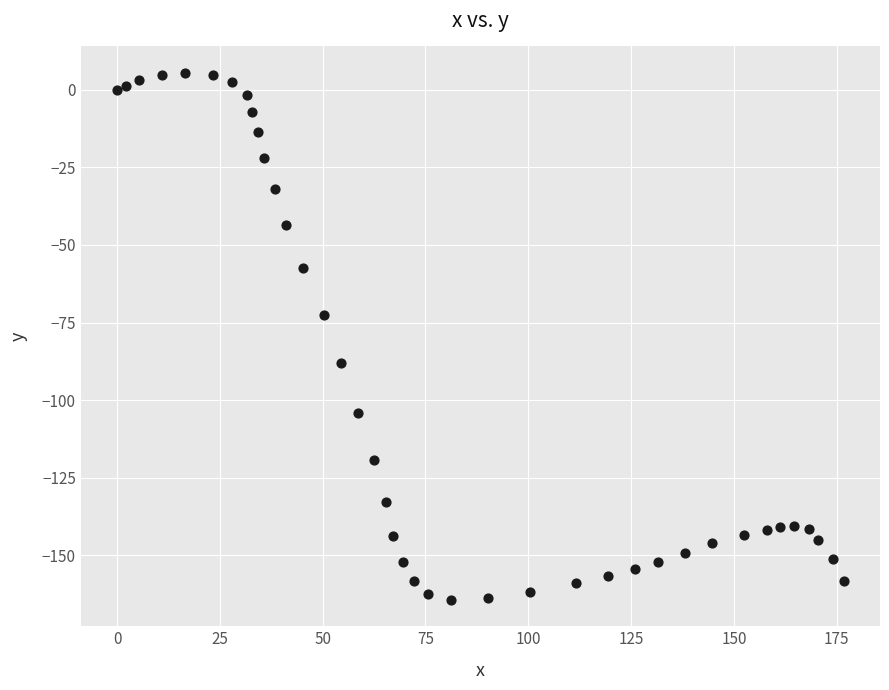

What is the range of X values (max minus min)?

176.7